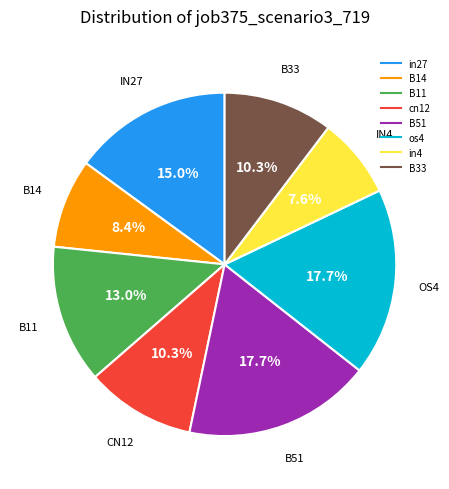

What percentage is NOT represented by B11?

87.0%